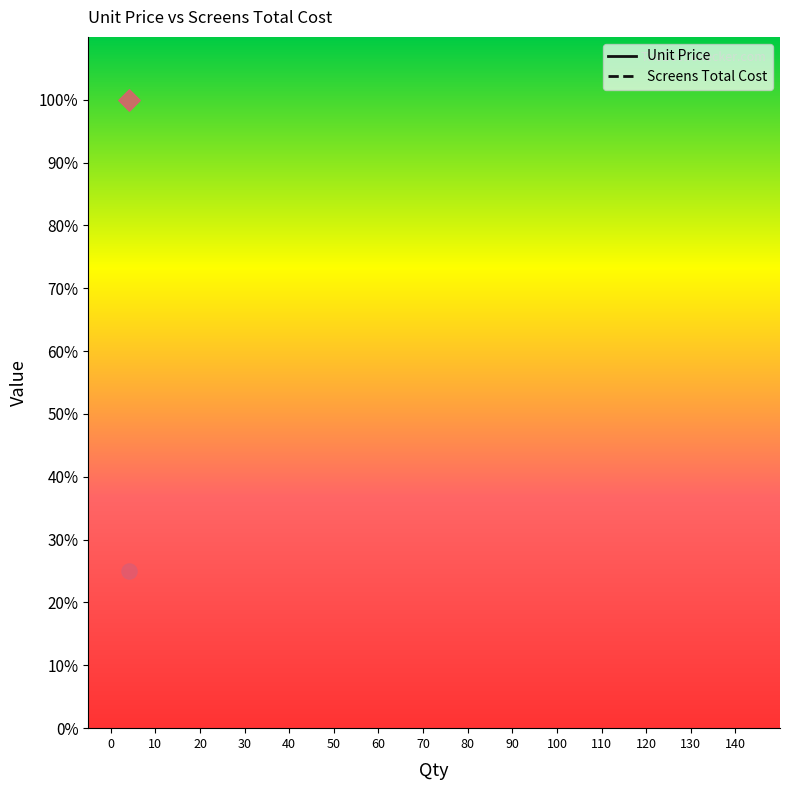

Which series has the largest Y range (max minus min)?

Unit Price